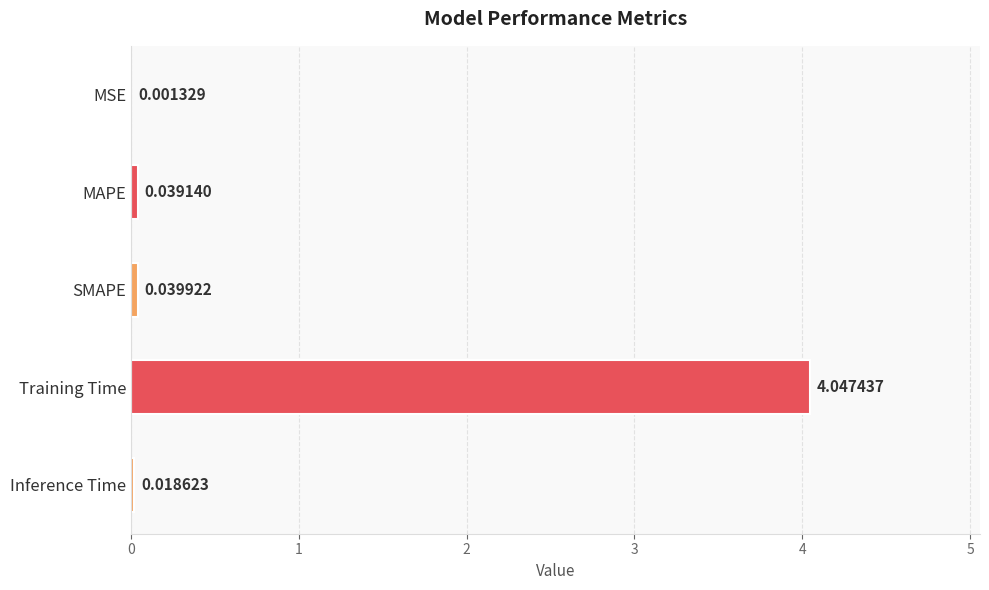

What is the sum of all values?

4.1